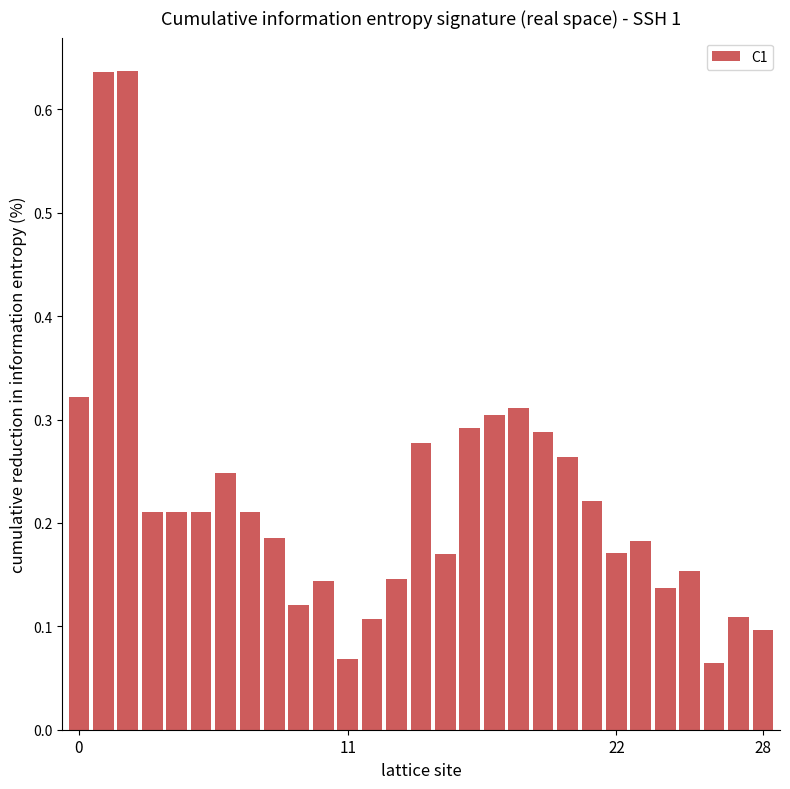

What is the sum of all values?

6.5